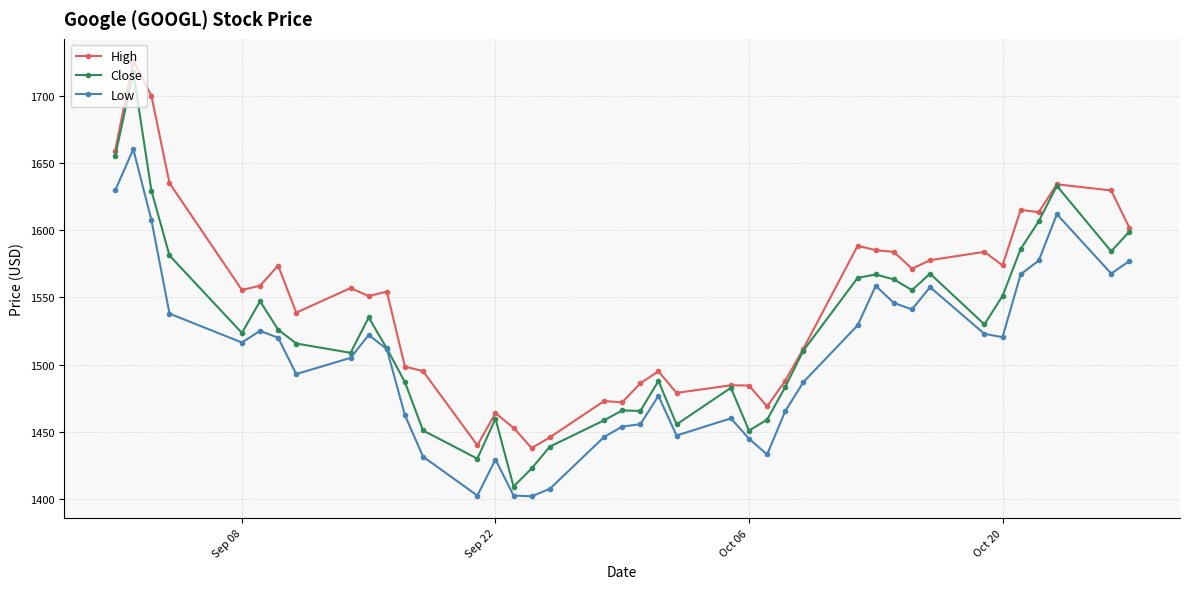

Which series has the largest range (max minus min)?

Close